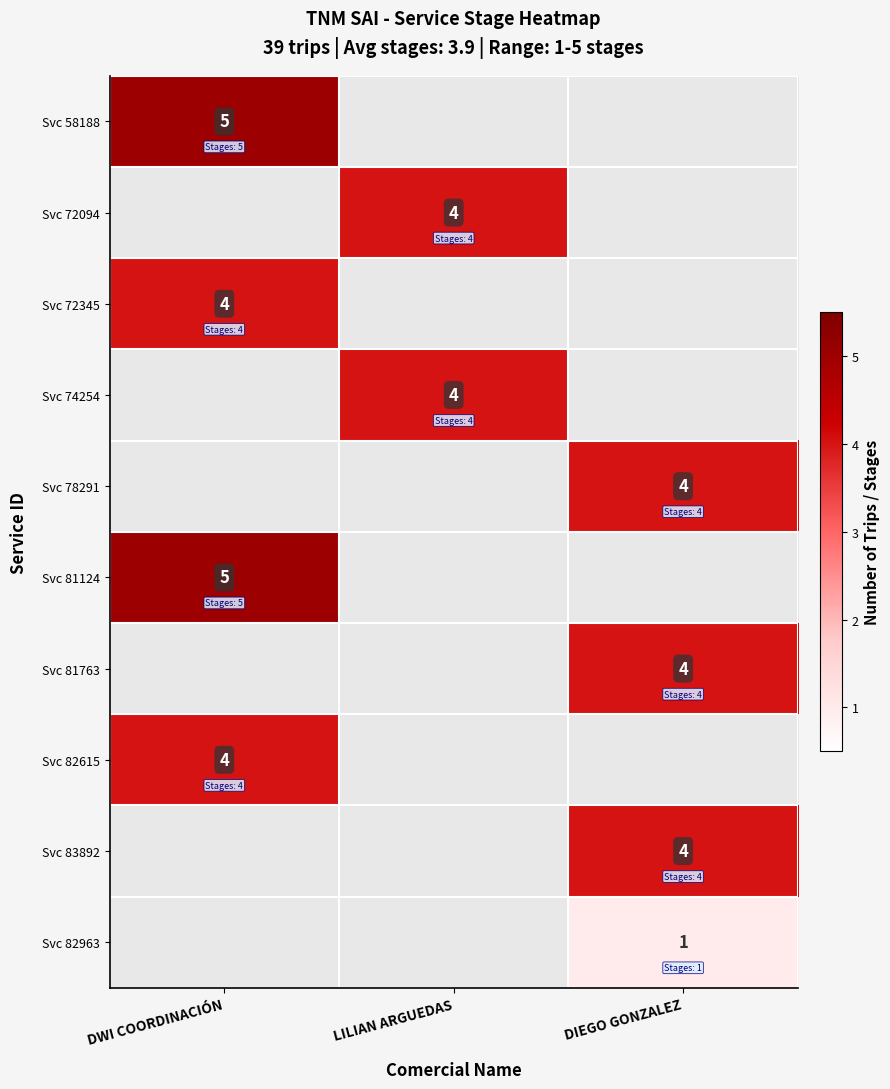

At how many categories does at least one series exceed 1?

3